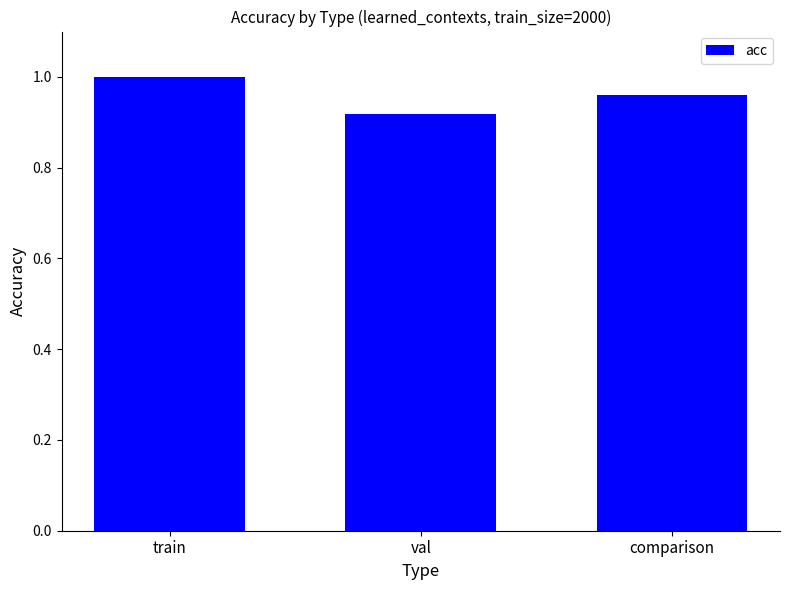

At which category does the chart reach its minimum across all series?

val